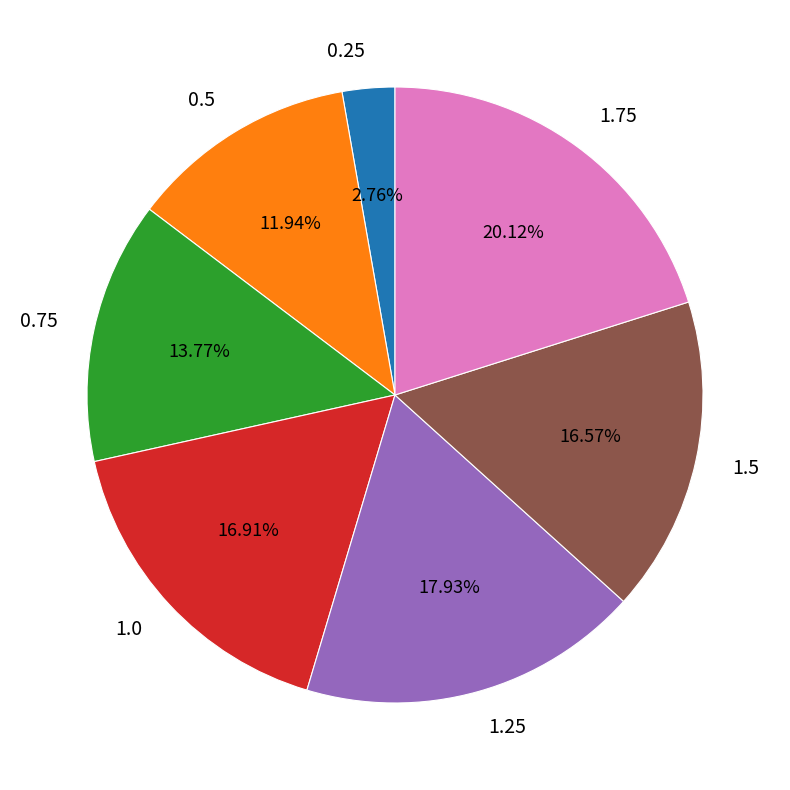

What percentage is the 0.25 slice, to the nearest percent?

3%